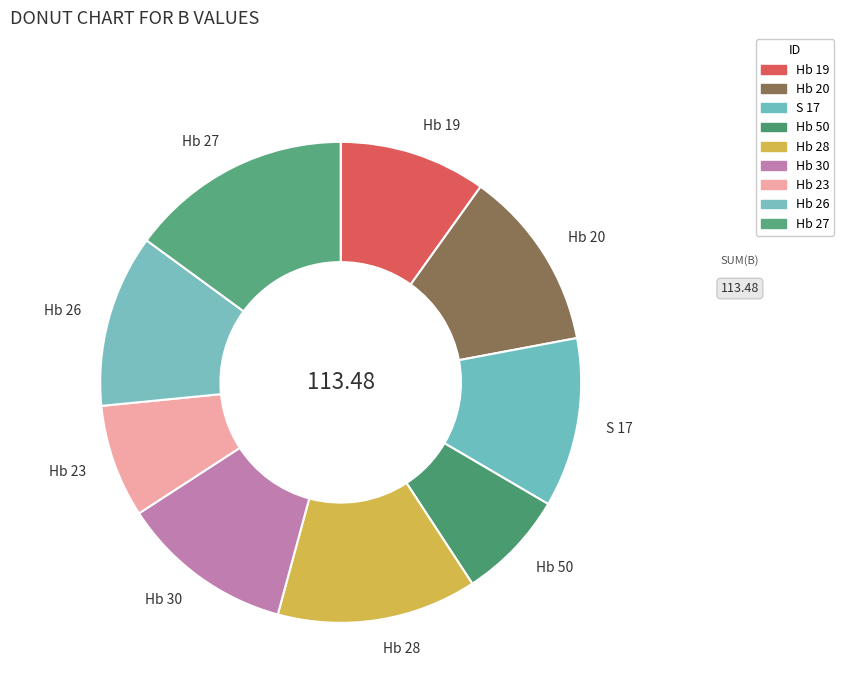

Do Hb 20 and Hb 50 together represent more than half of the pie?

No